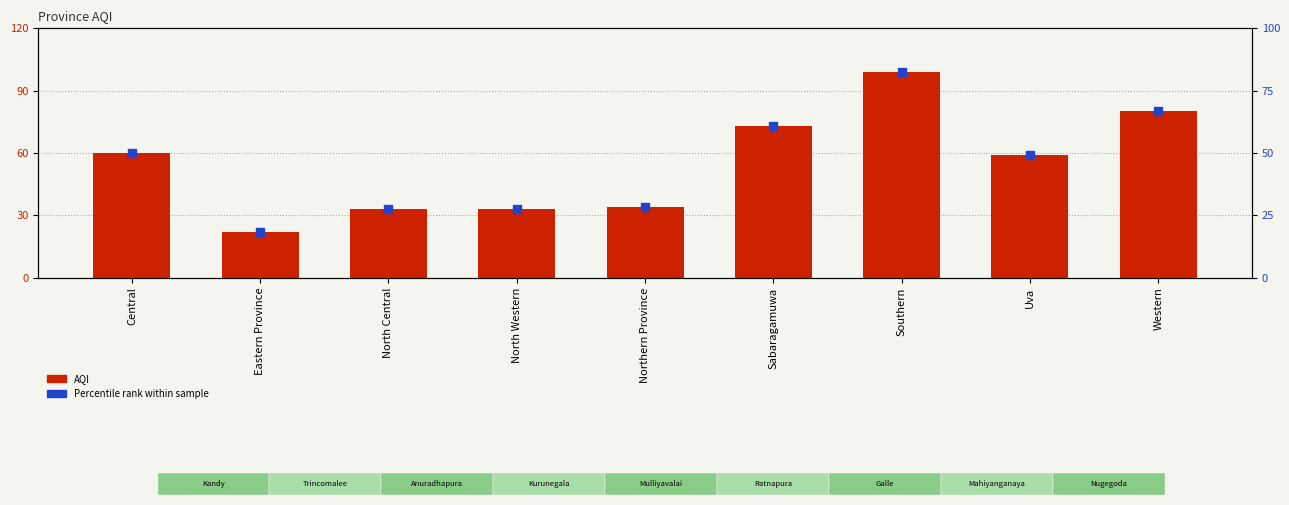

Is the value of AQI at North Central greater than the value of Percentile rank at North Central?

Yes